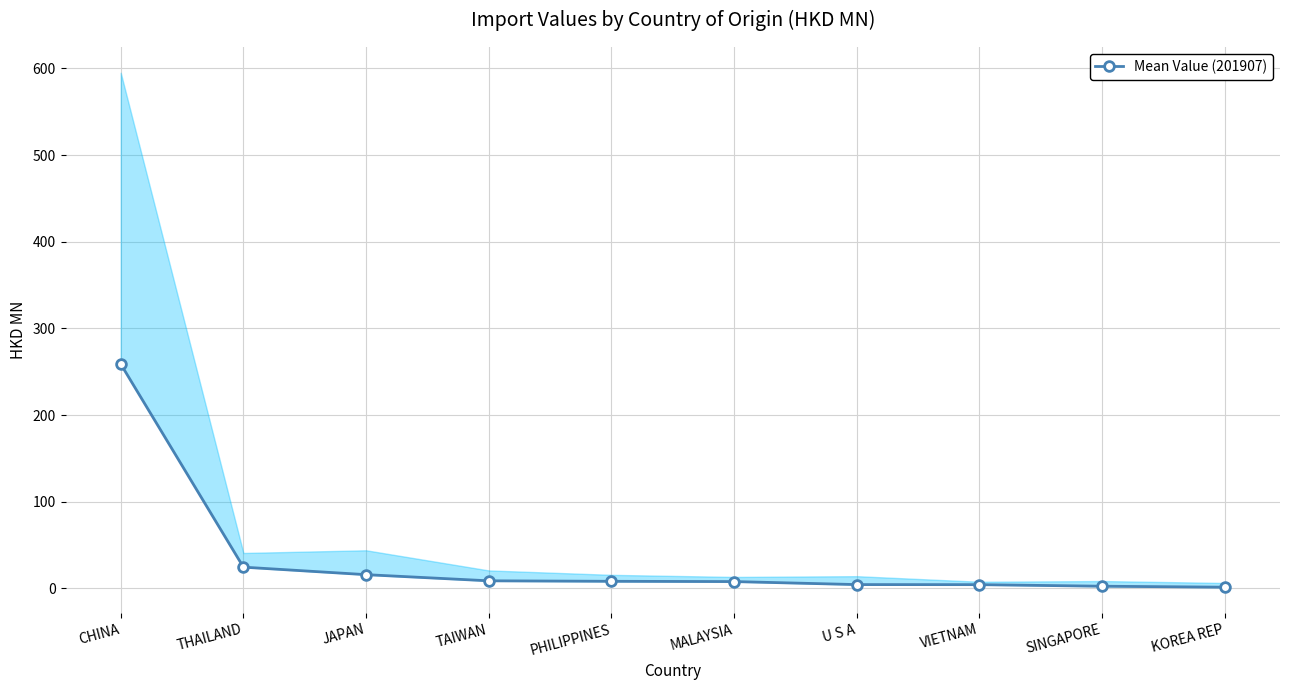

Where does the data first go above 8?

CHINA